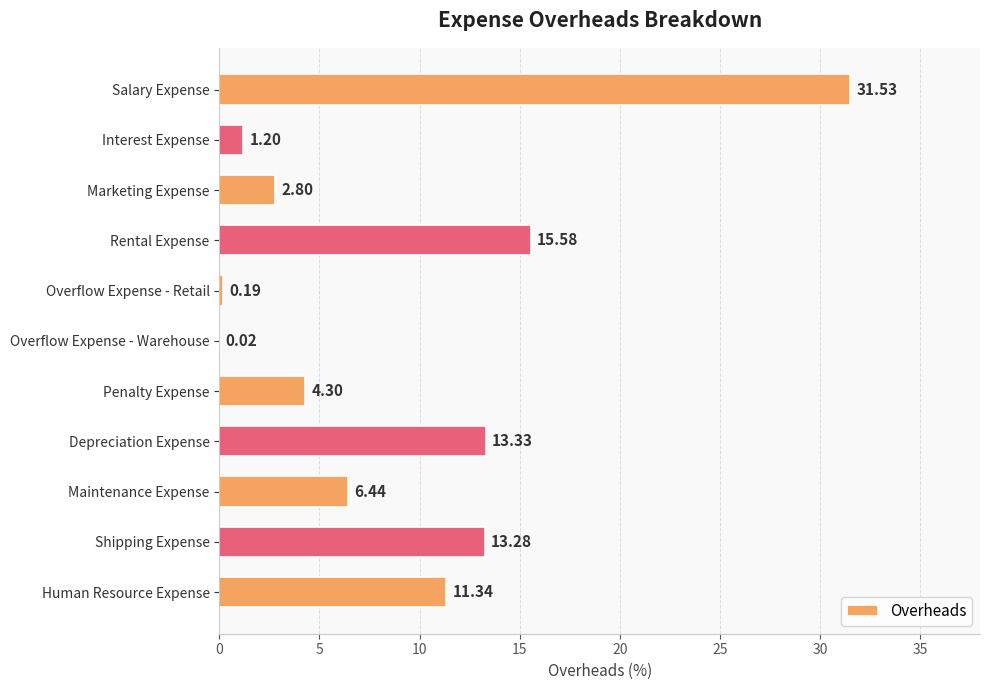

How many values exceed 6?

6